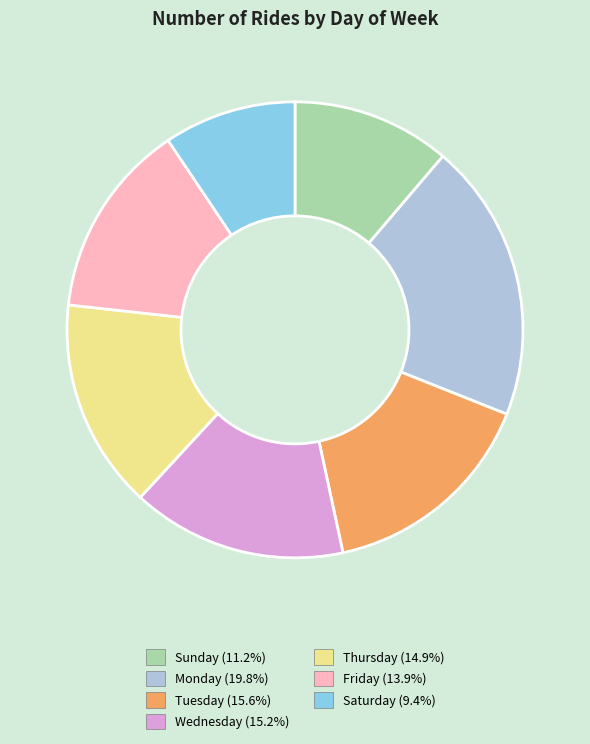

Is the sum of Friday and Thursday greater than half?

No